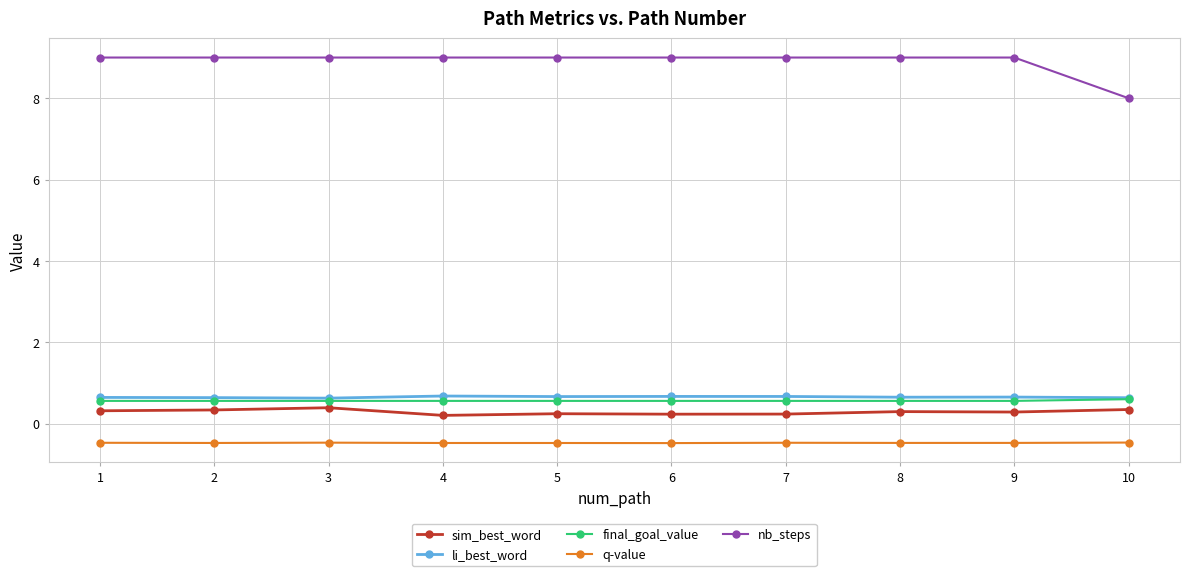

What is the total value across all series at 7?

10.0